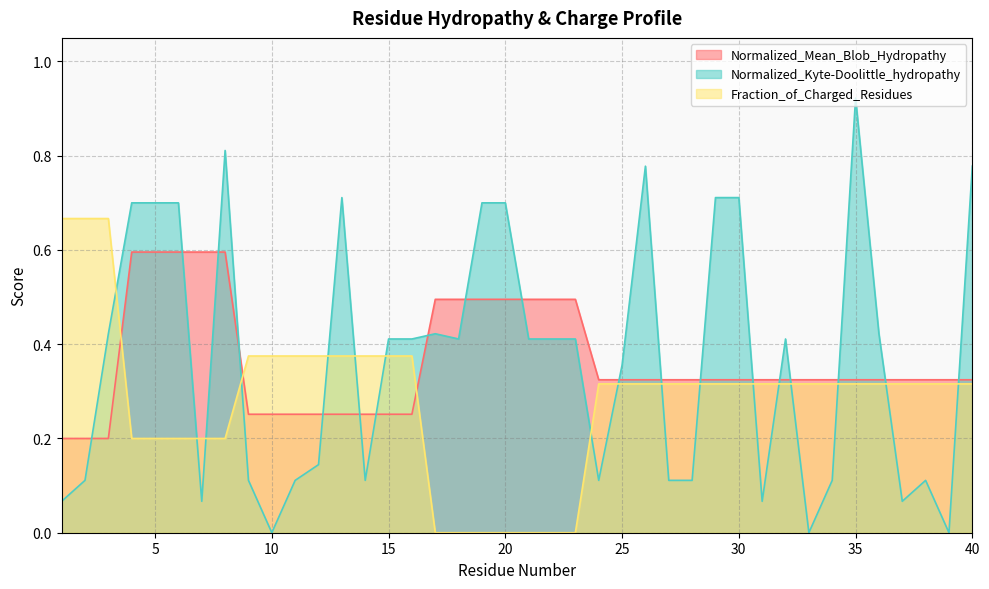

At which category does the chart reach its peak across all series?

35